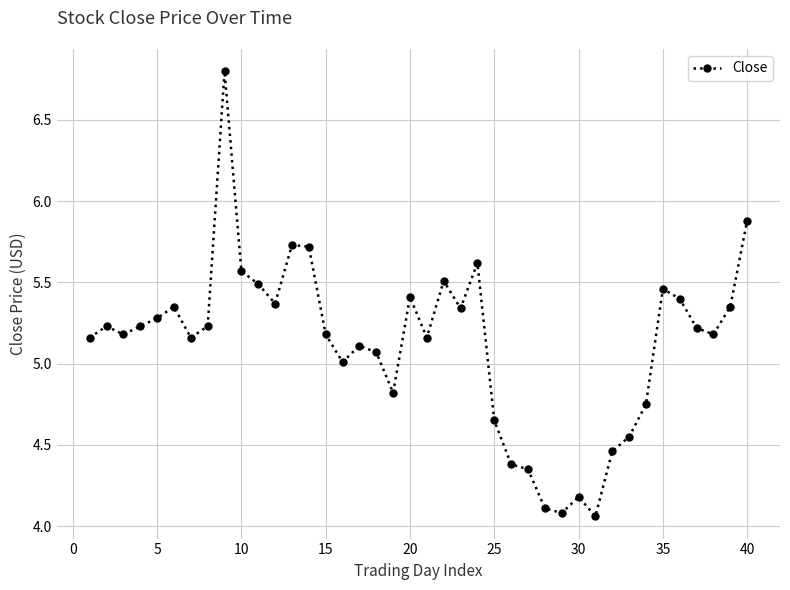

What is the value of the 16th point from the left?

5.0